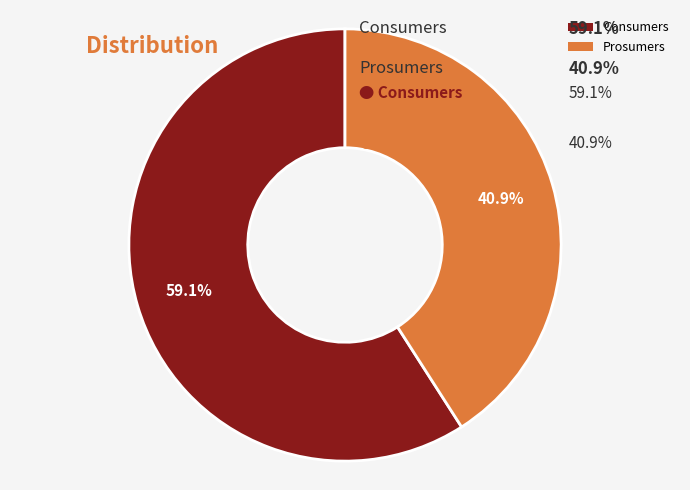

To the nearest percent, what is the difference between the Prosumers and Consumers slice percentages?

18%